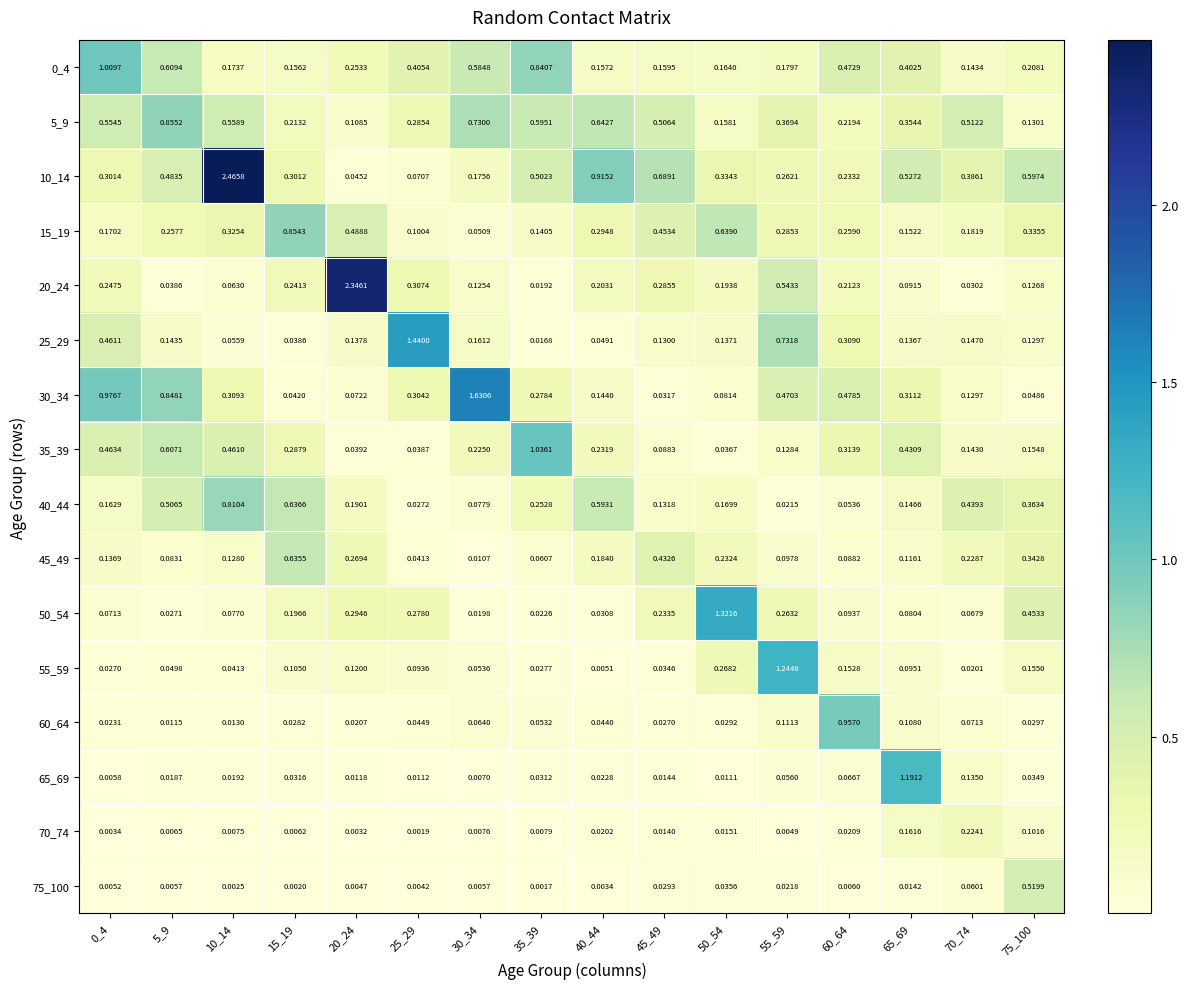

Is the value of 5_9 at 20_24 greater than the value of 75_100 at 45_49?

Yes